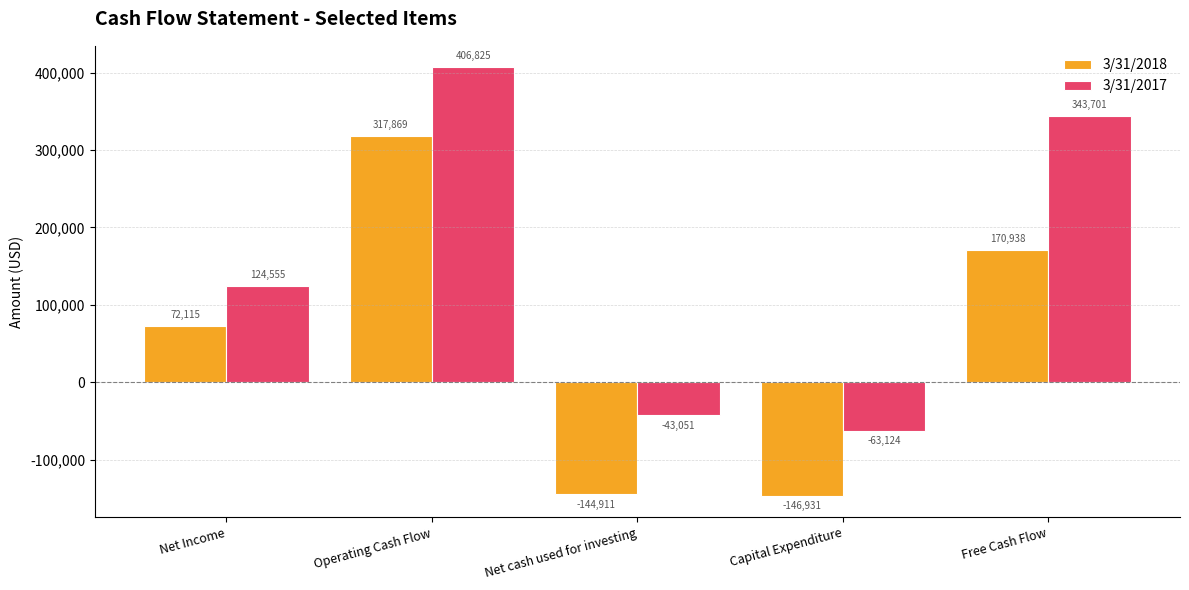

What is the sum of the 3/31/2017 values at Operating Cash Flow and Net Income?

531380